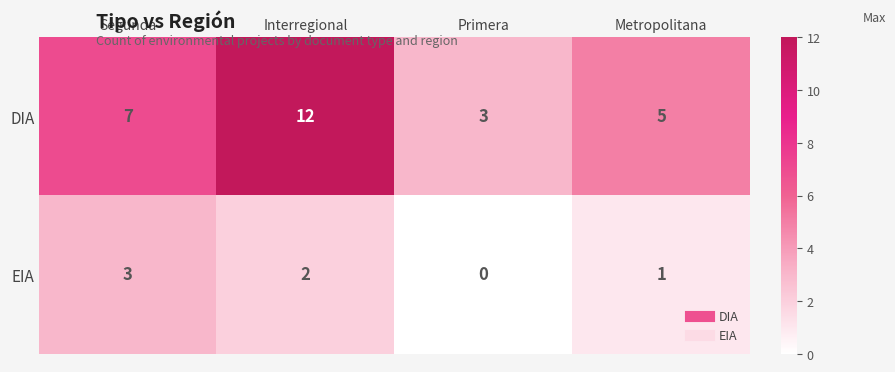

Count the DIA values in the range 5 to 12.

3